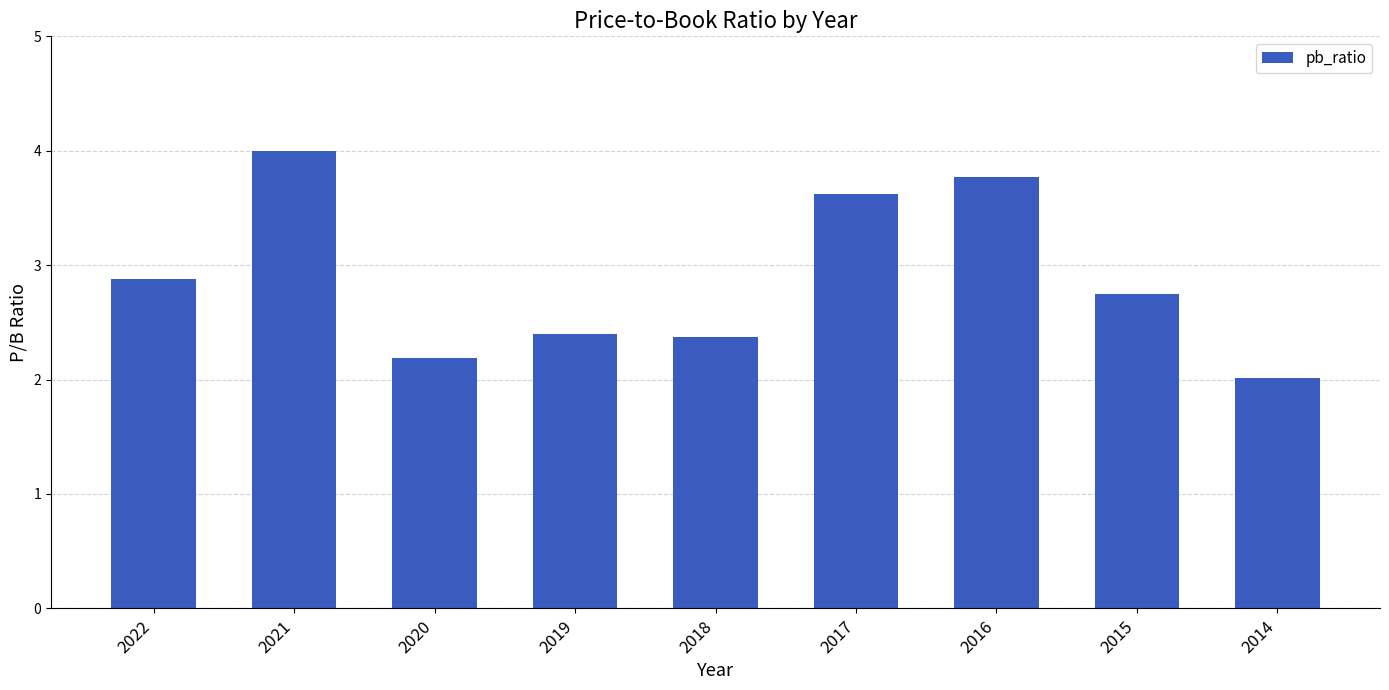

Reading left to right, transcribe all the data shown in this chart.

2.9	4.0	2.2	2.4	2.4	3.6	3.8	2.8	2.0